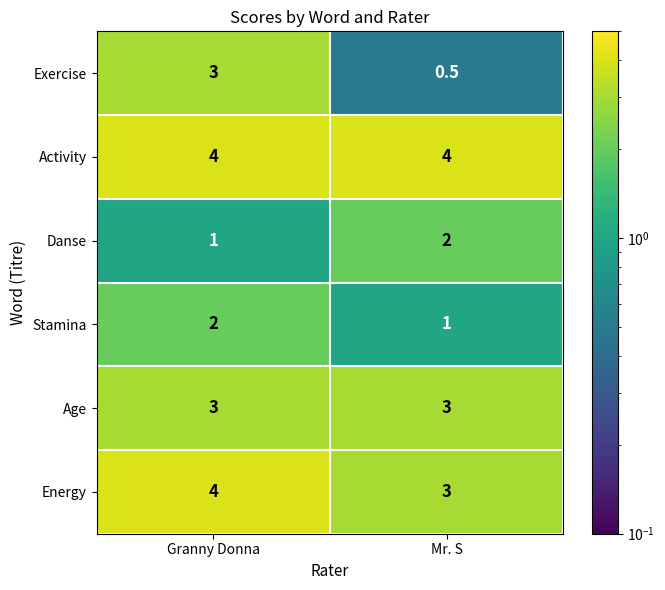

What is the average value of the Energy series?

3.5